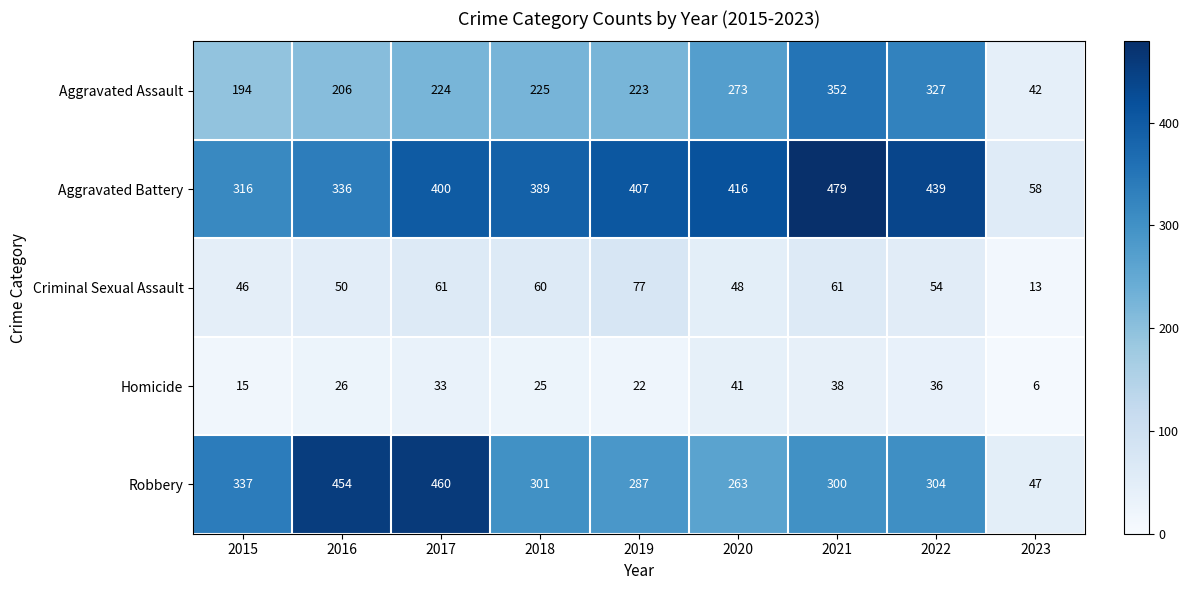

Which category has the lowest value in the Criminal Sexual Assault series?

2023